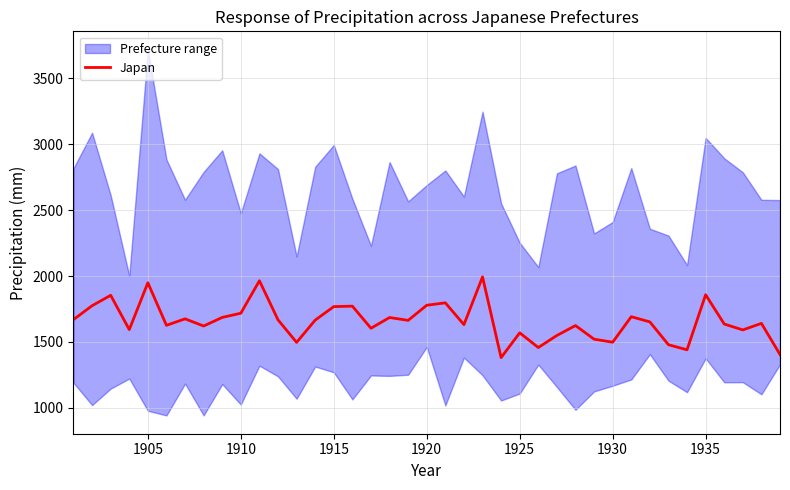

What is the highest value of the Japan series?

1993.6